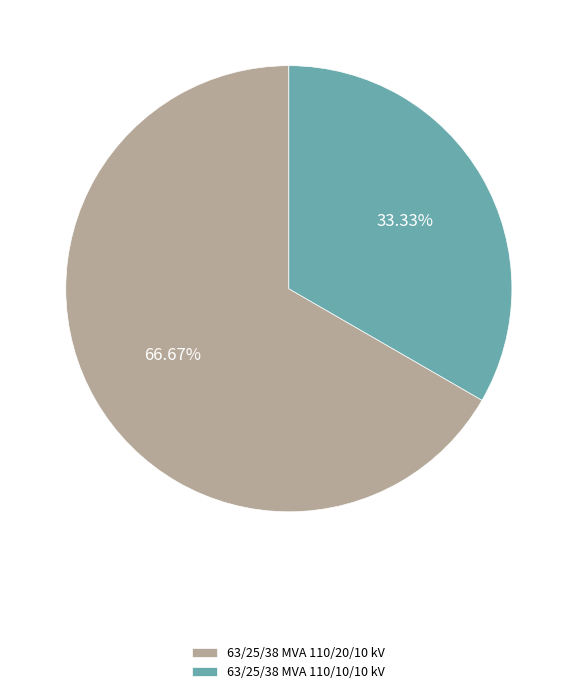

To the nearest percent, what is the difference between the 63/25/38 MVA 110/20/10 kV and 63/25/38 MVA 110/10/10 kV slice percentages?

33%